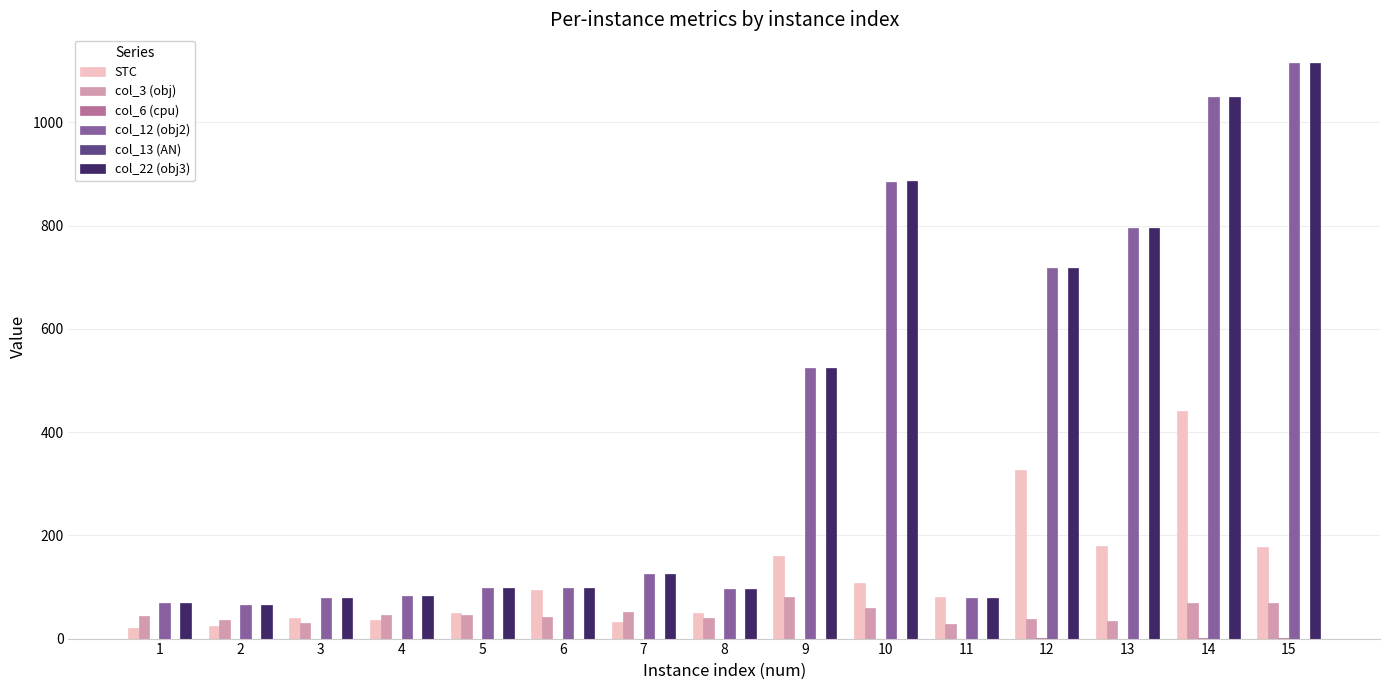

What is the approximate value of col_3 (obj) at 6?

41.3